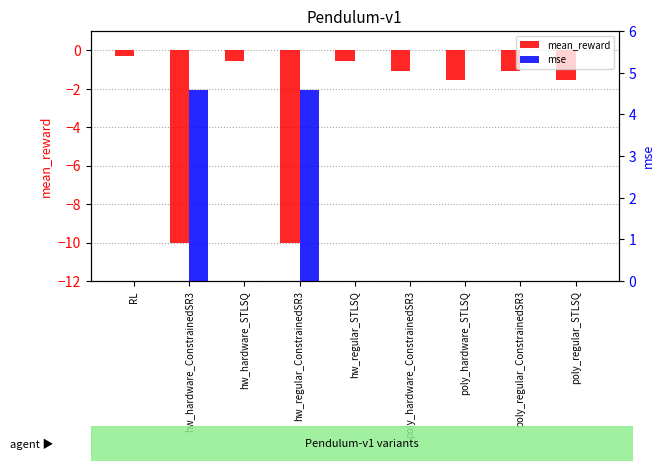

Between poly_hardware_ConstrainedSR3 and poly_hardware_STLSQ, which is larger?

poly_hardware_ConstrainedSR3